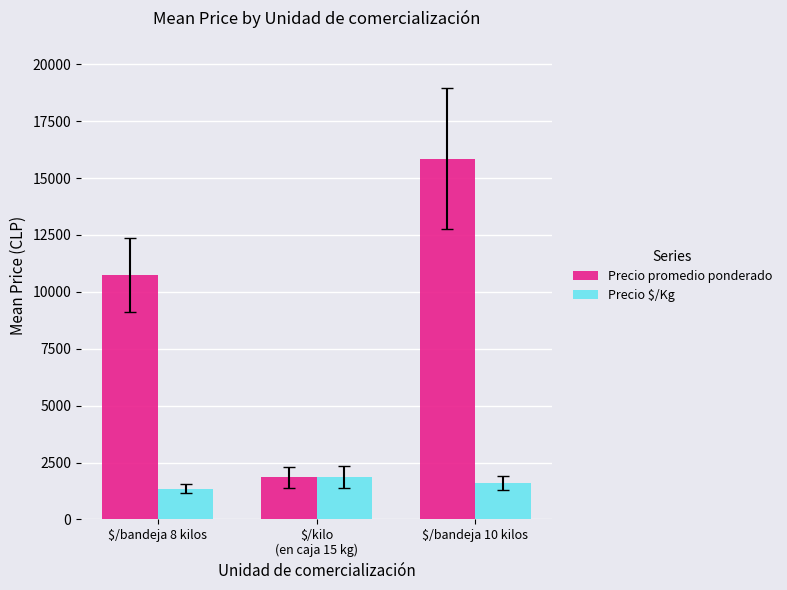

At $/bandeja 8 kilos, list the series in order from largest to smallest.

Precio promedio ponderado, Precio $/Kg